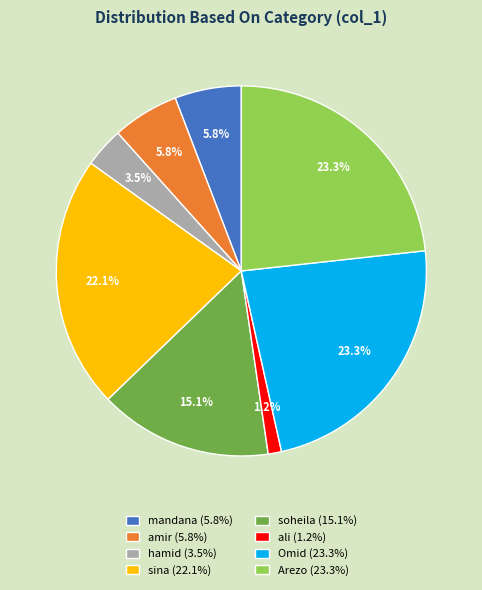

What portion of the pie excludes mandana (5.8%)?

94.2%